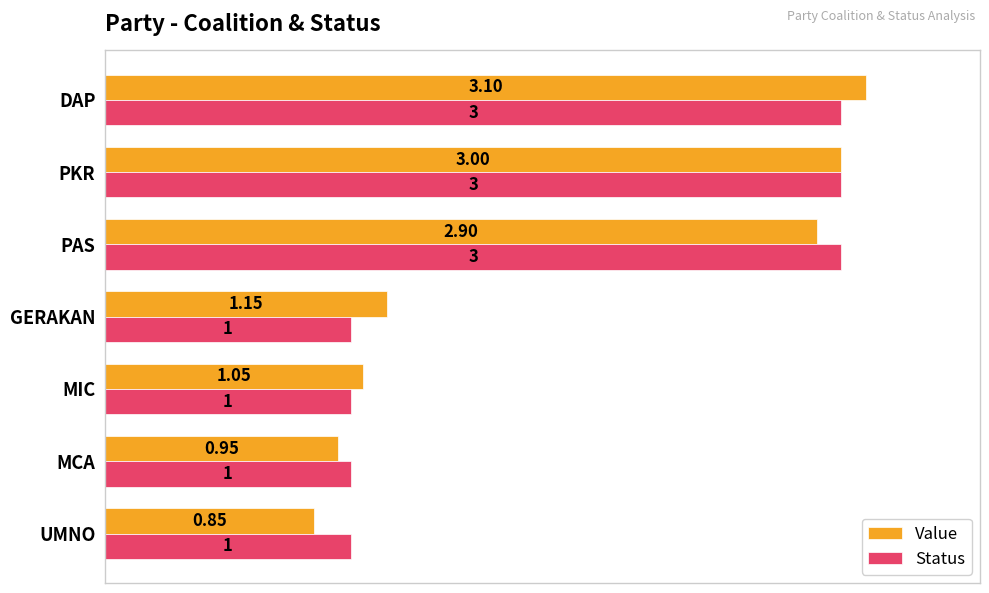

Rank the series by their maximum value, from highest to lowest.

Value, Status